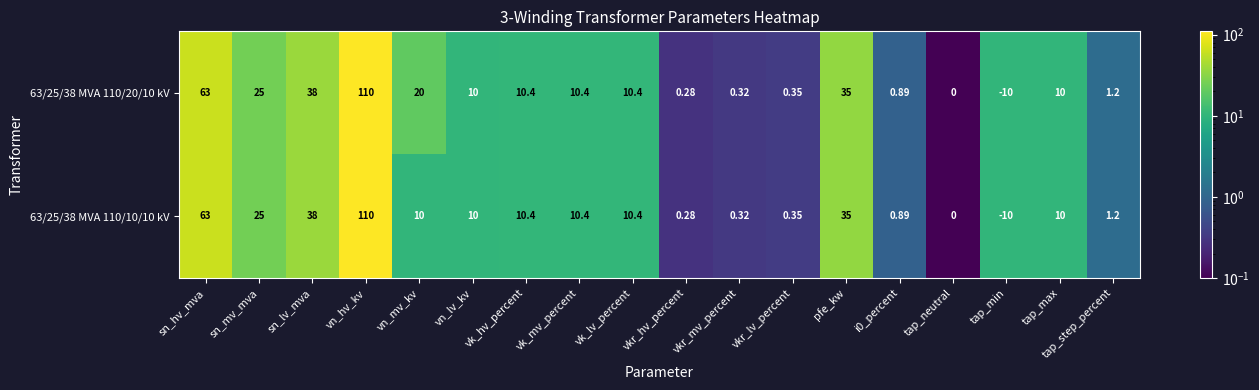

At which label does 63/25/38 MVA 110/10/10 kV first exceed 10?

sn_hv_mva